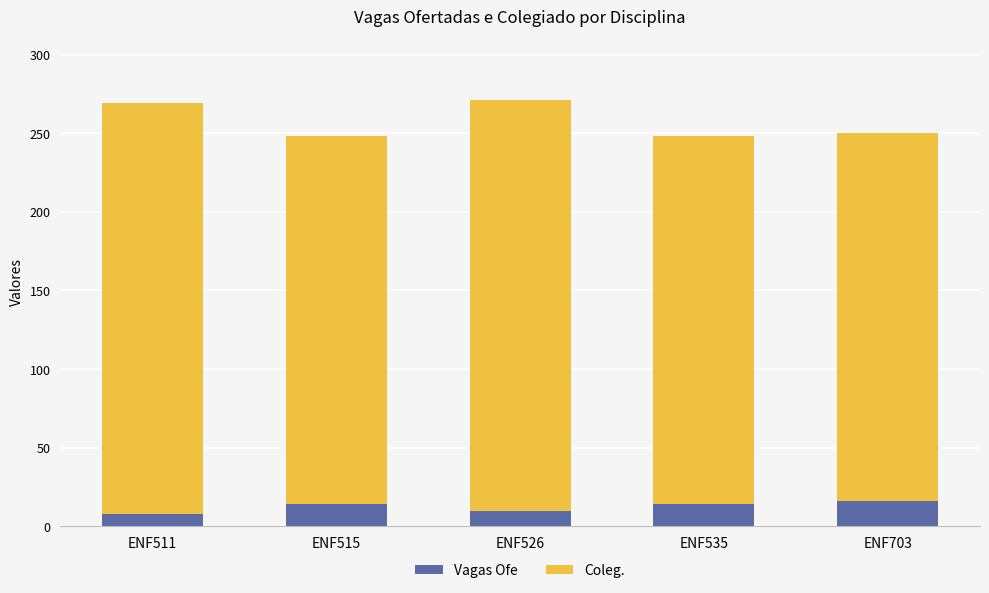

What is the total value across all series at ENF511?

269